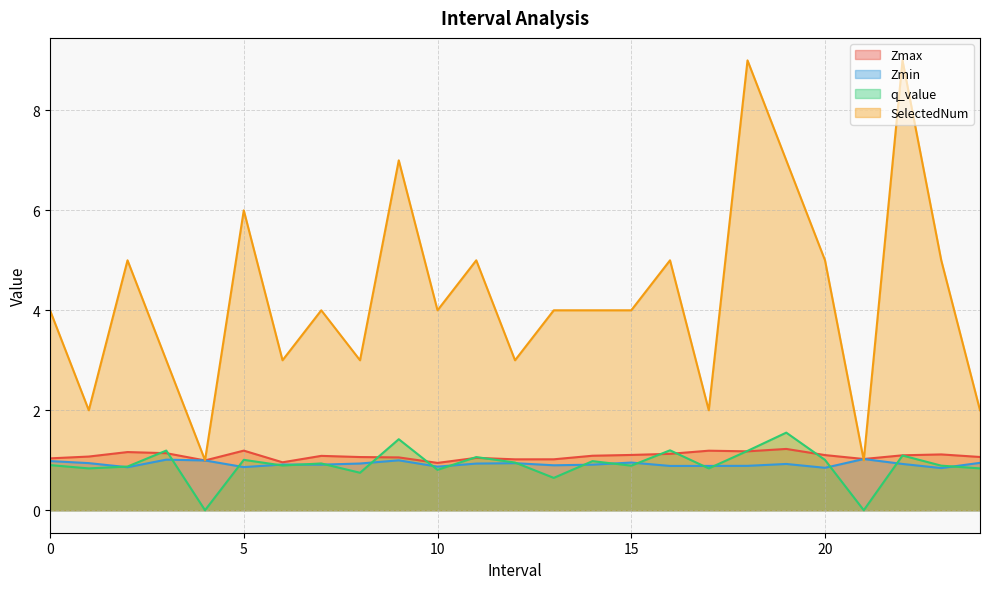

The SelectedNum series shows 4.0 at 7.0. True or false?

True